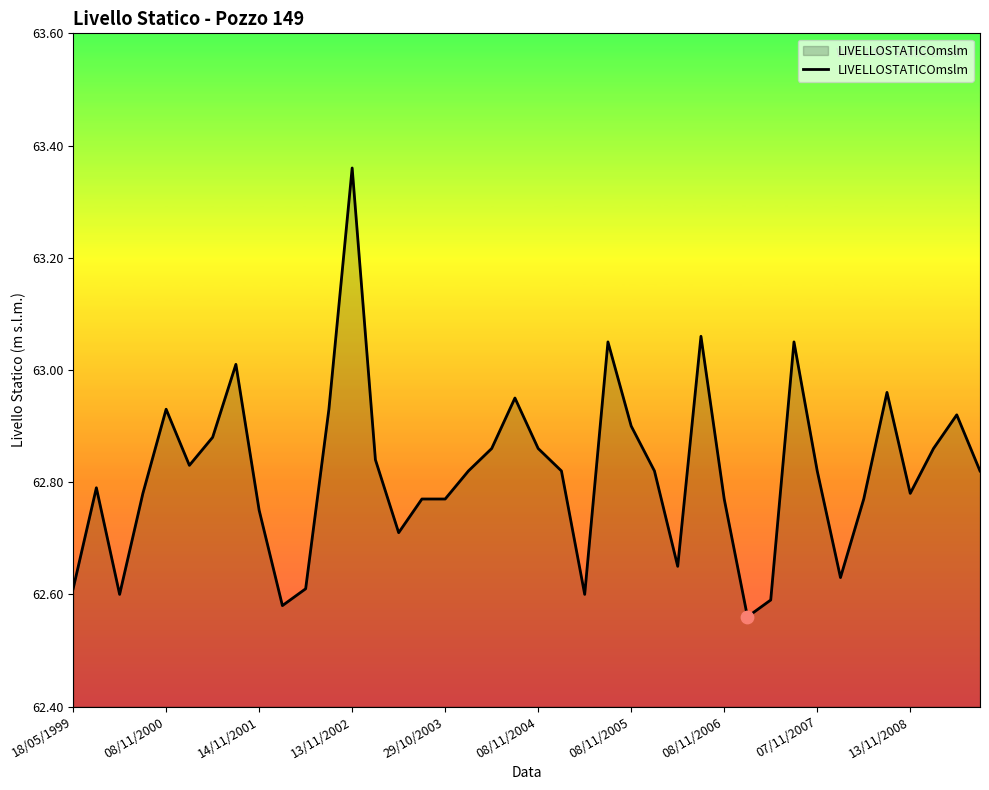

What is the difference between the maximum and minimum values?

0.8